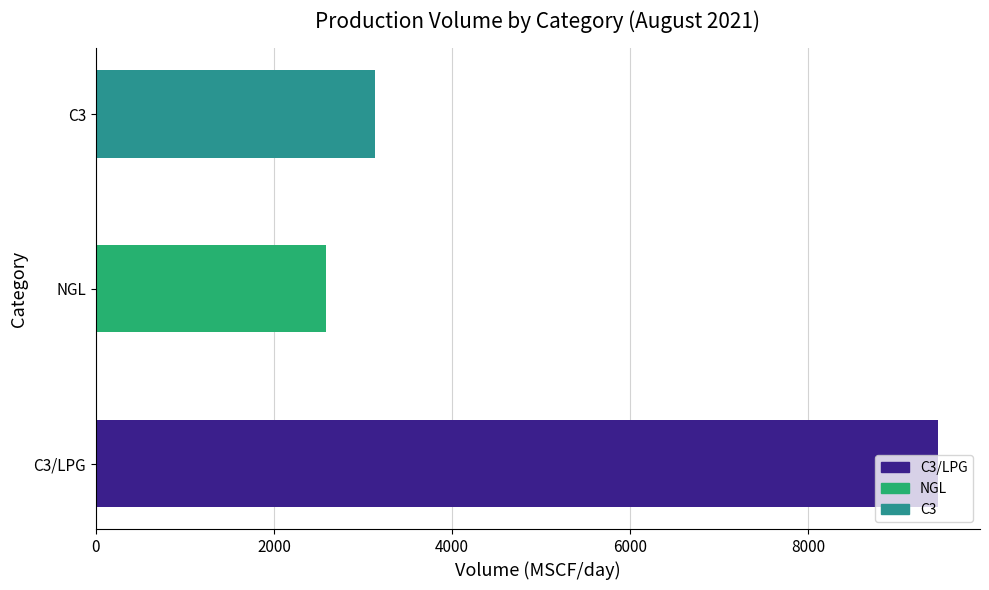

How many bars are there in total?

3